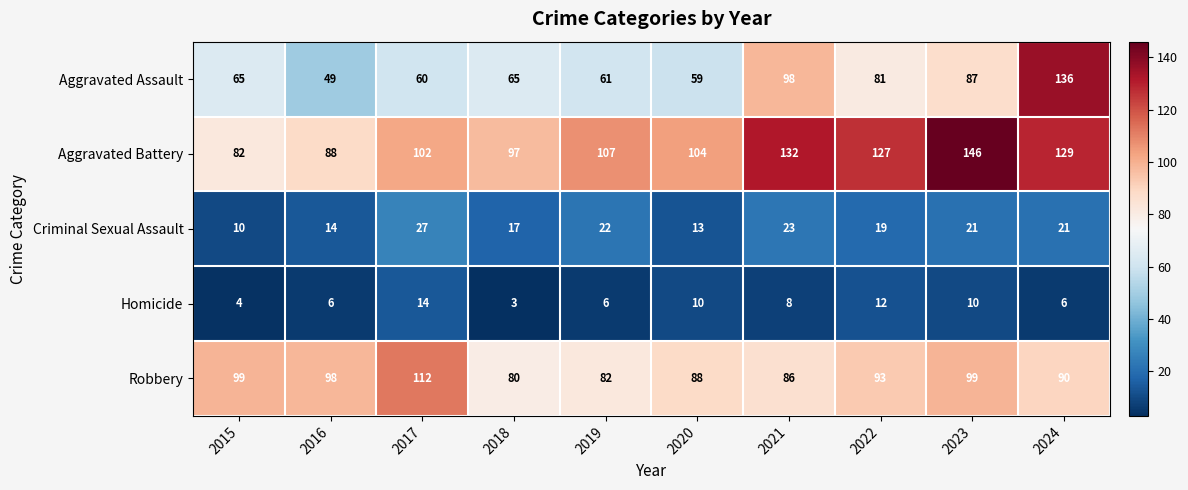

What is the average value of the Homicide series?

8